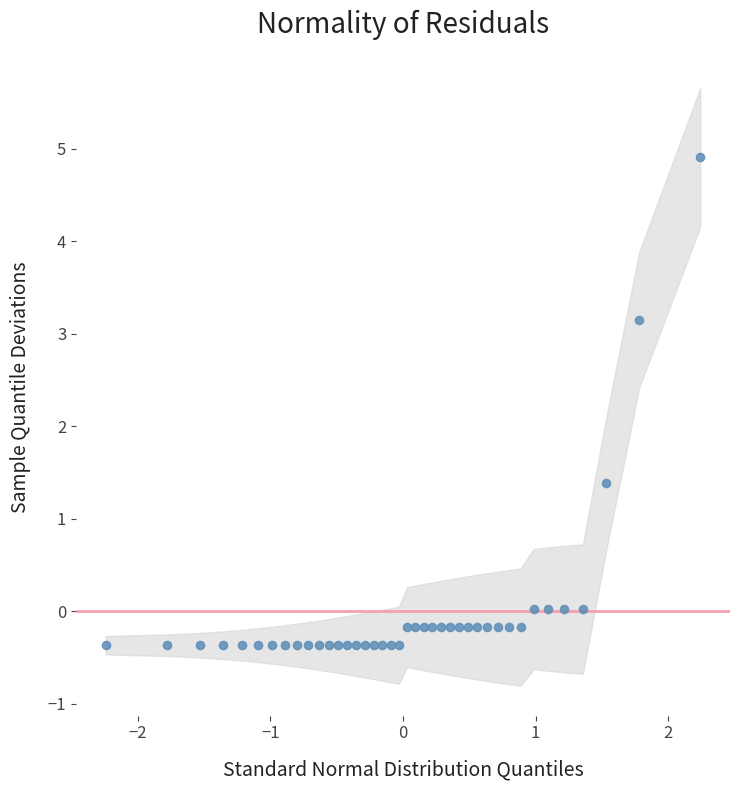

What Y value in the scatter plot is closest to 2?

1.4